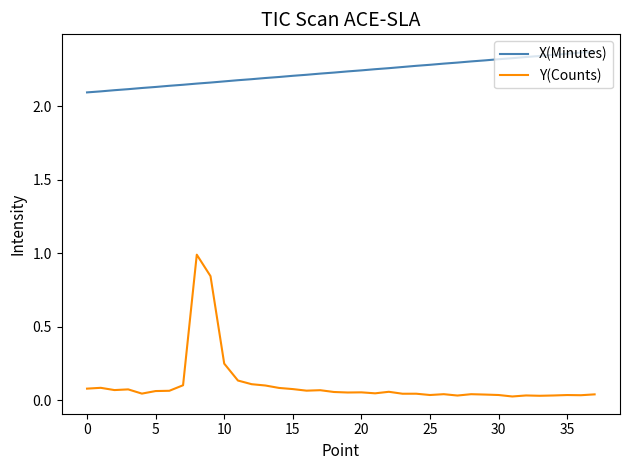

Which series has the largest total across all categories?

X(Minutes)